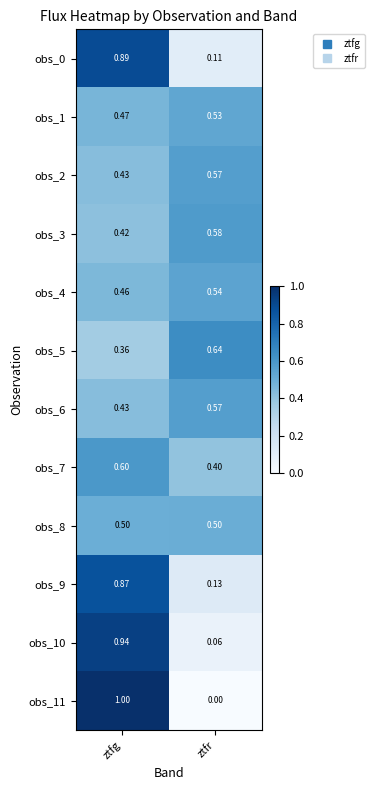

Rank the categories by obs_9 value from highest to lowest.

ztfg, ztfr